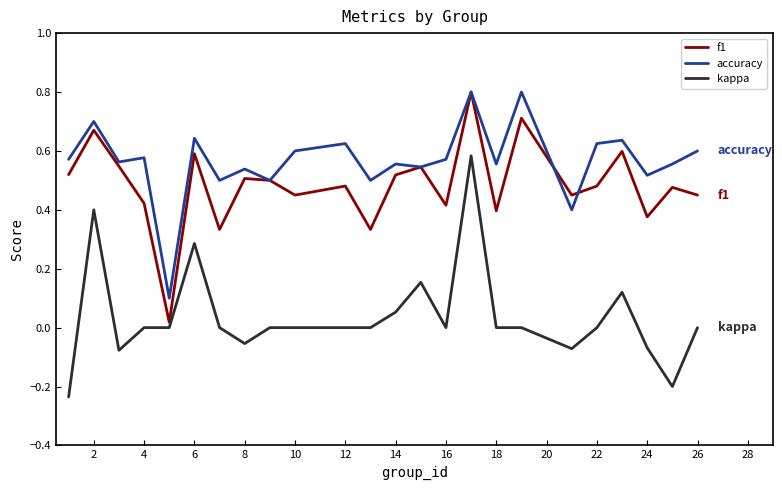

What is the greatest value displayed?

0.8